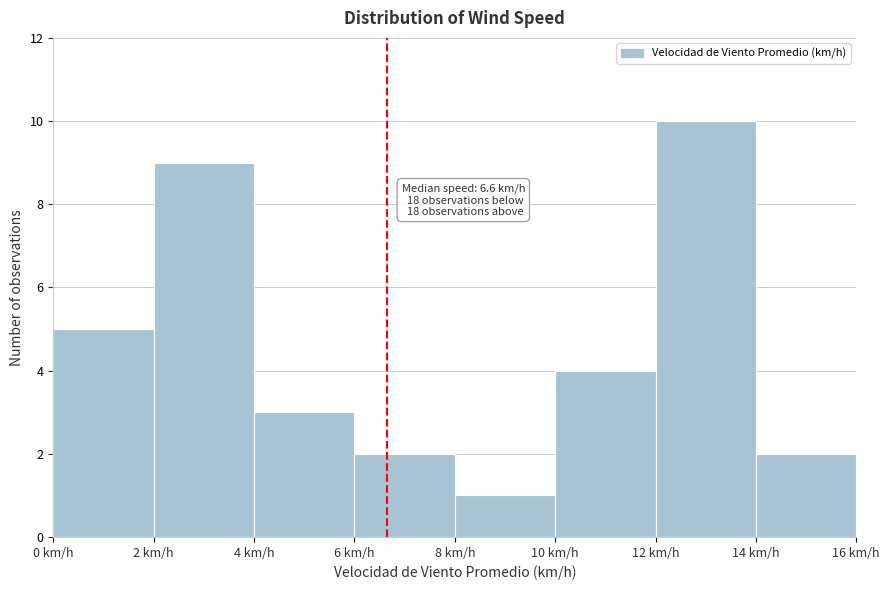

Which range on the x-axis has the tallest bar?

12 to 14